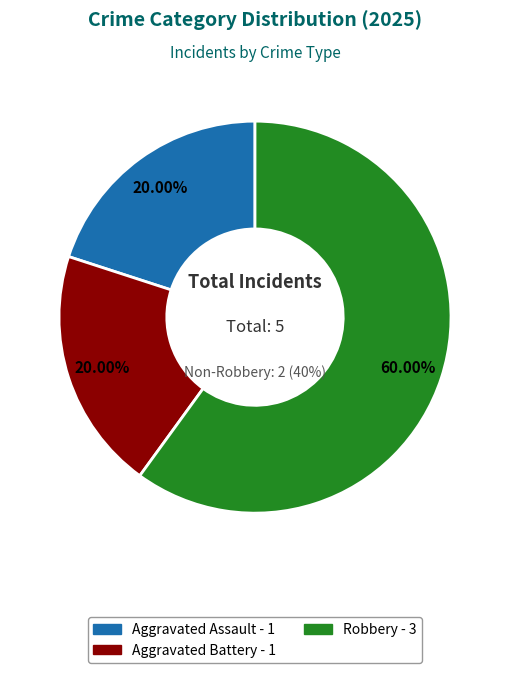

How much of the chart is everything except Robbery?

40.0%